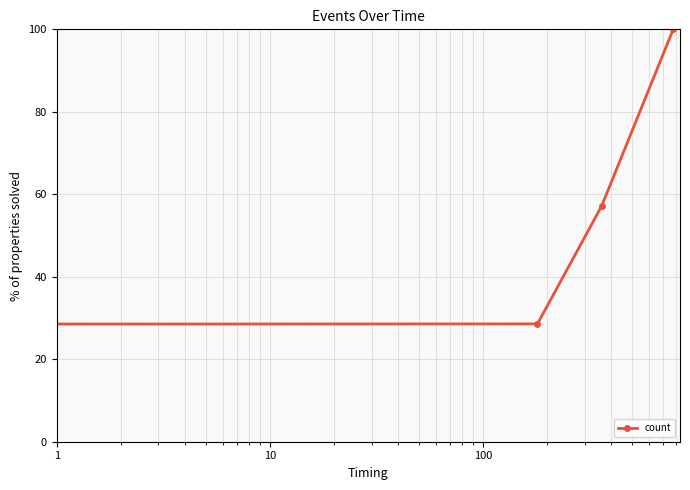

True or false: the data has more than 0 interior local peaks.

False